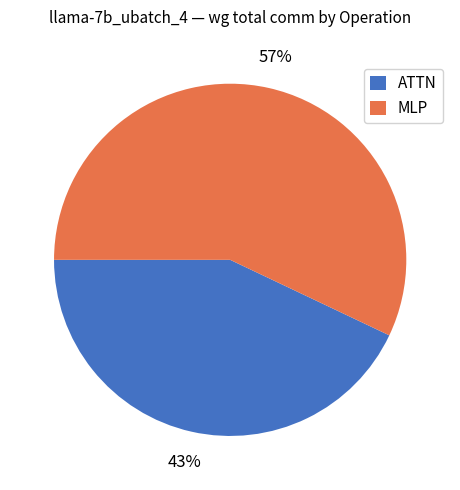

To the nearest percent, what is the average slice percentage?

50%